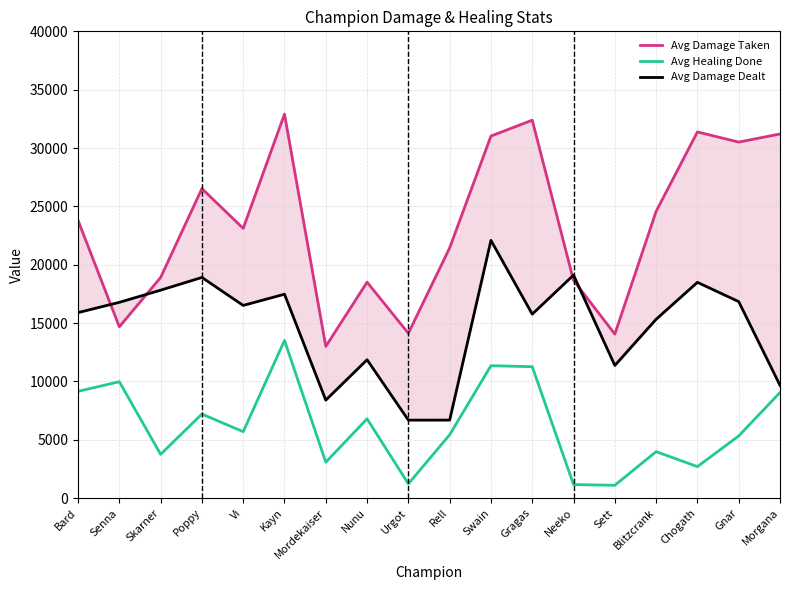

True or false: Avg Damage Dealt and Avg Damage Taken cross at least once.

True